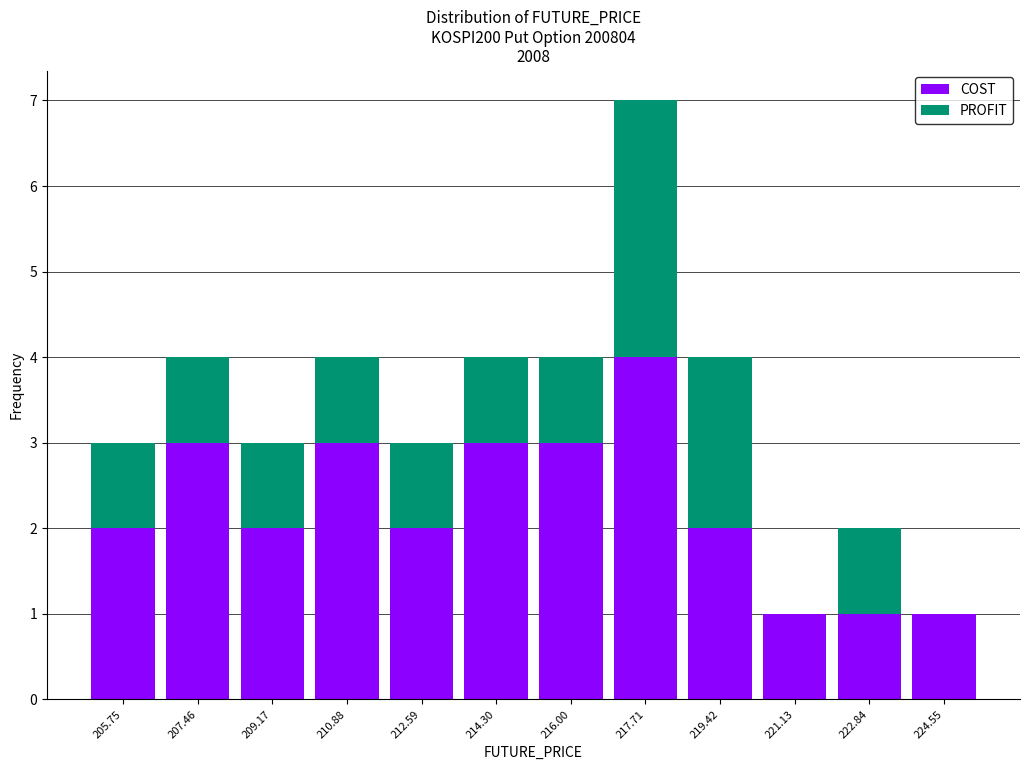

What is the total height of the stacked bar covering 215.2 to 216.8 on the x-axis? Neither the bar edges nor the heights are printed on the chart, so give them approximately, as read against the axes.

4